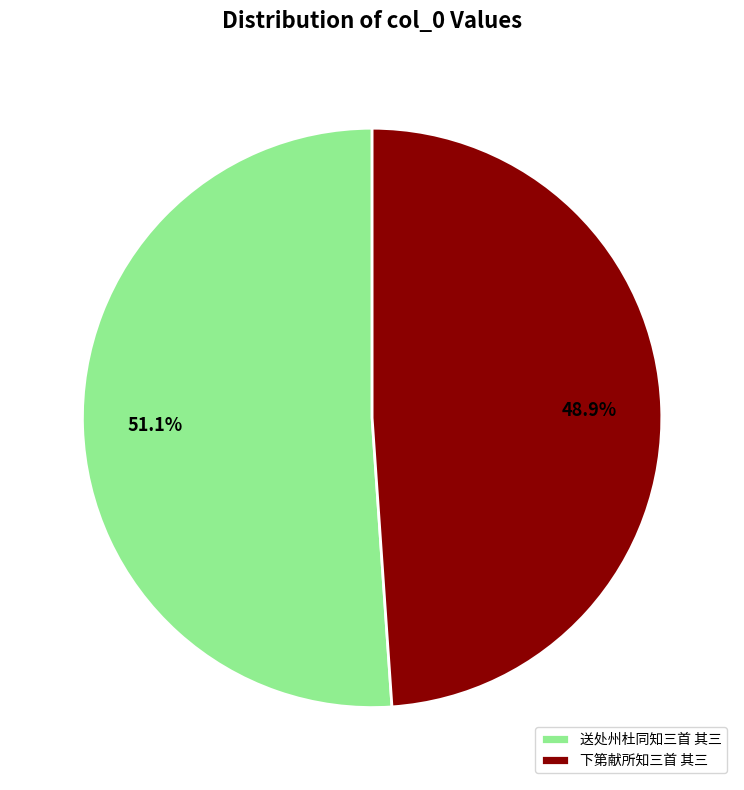

To the nearest percent, what is the difference between the 送处州杜同知三首 其三 and 下第献所知三首 其三 slice percentages?

2%